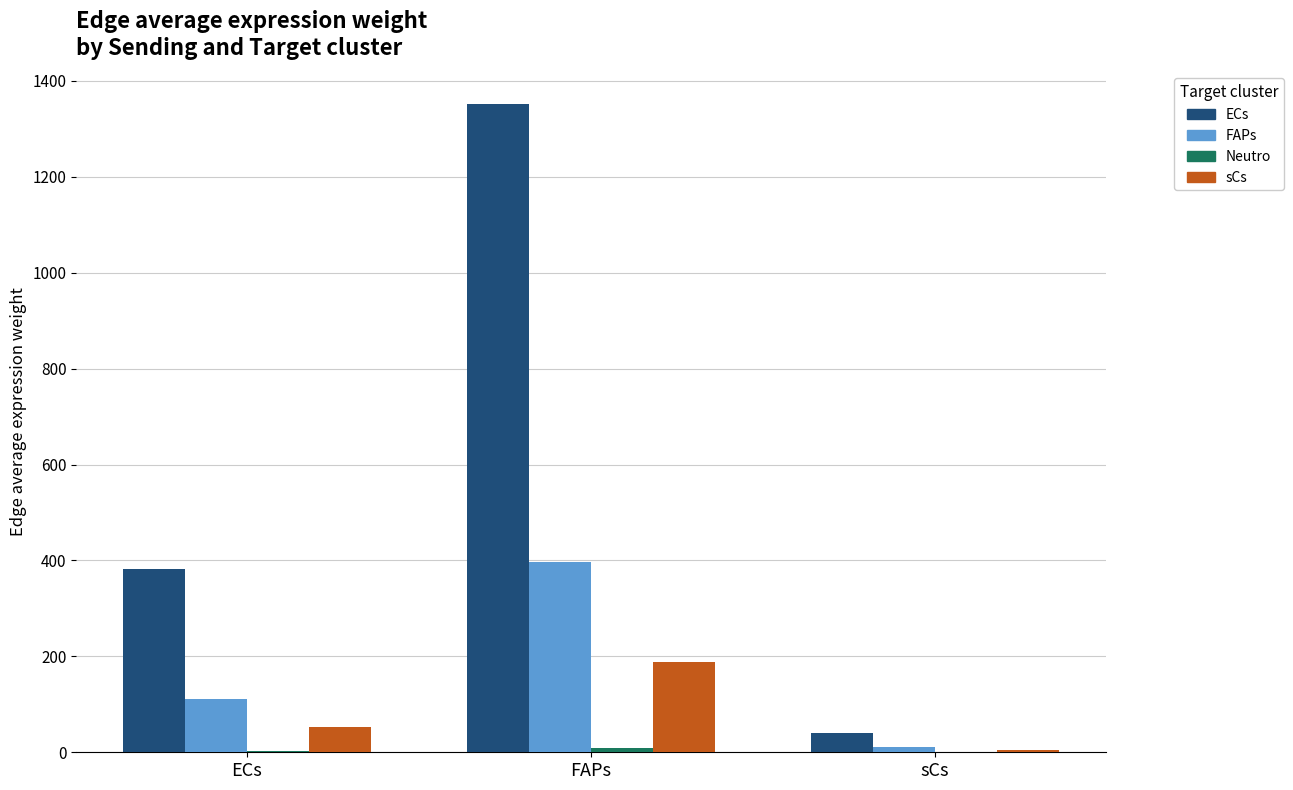

What is the highest value of the ECs series?

1352.3